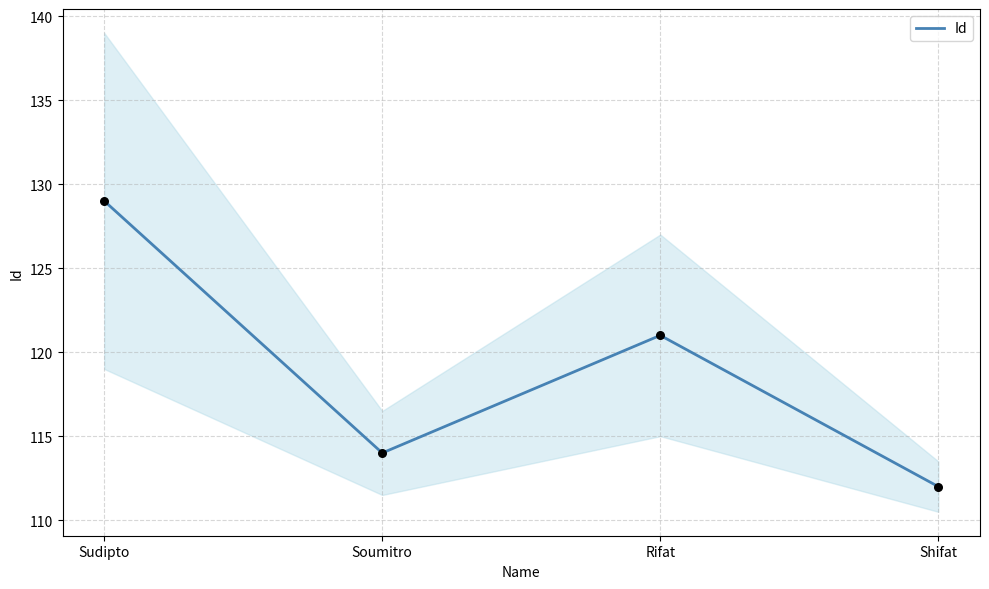

Between Rifat and Soumitro, which is larger?

Rifat